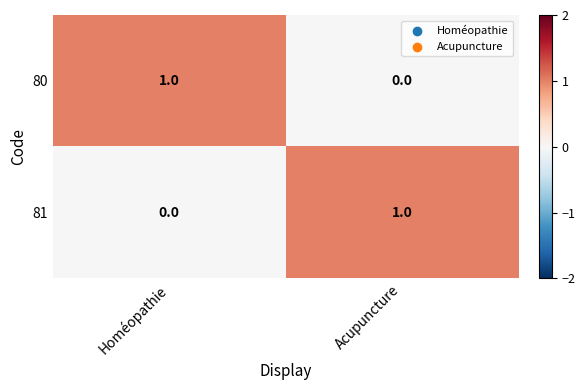

Reading left to right, extract all data points from this chart.

80: 1	0
81: 0	1